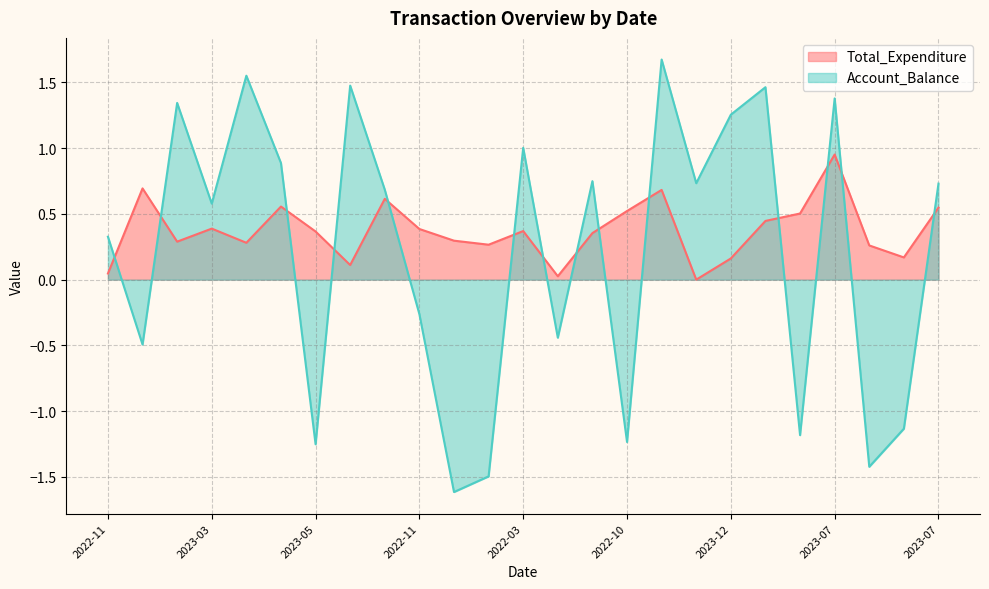

What are all the series names shown in the legend?

Total_Expenditure, Account_Balance